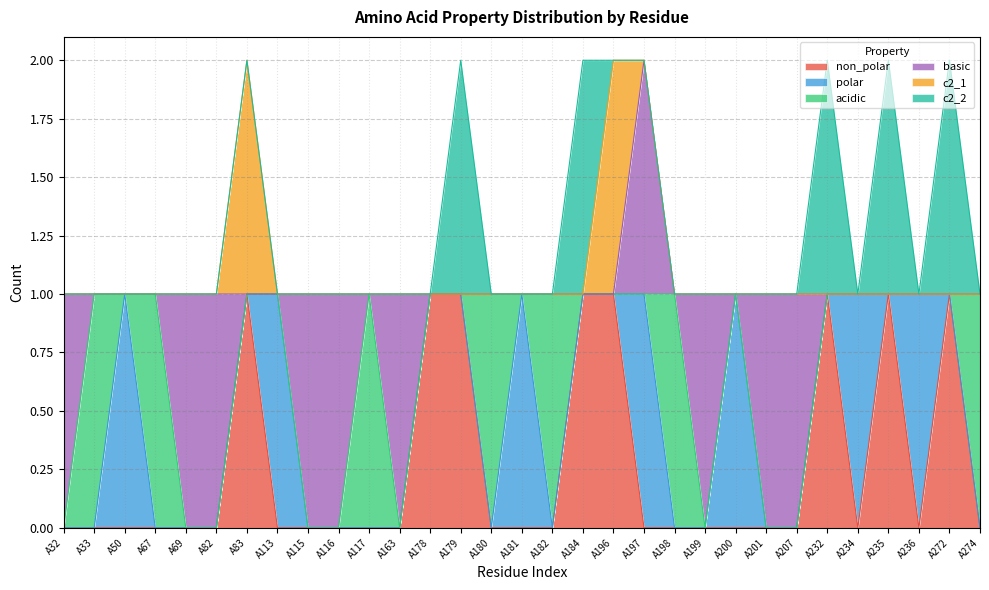

What is the value of the basic point at the 10th from the left?

1